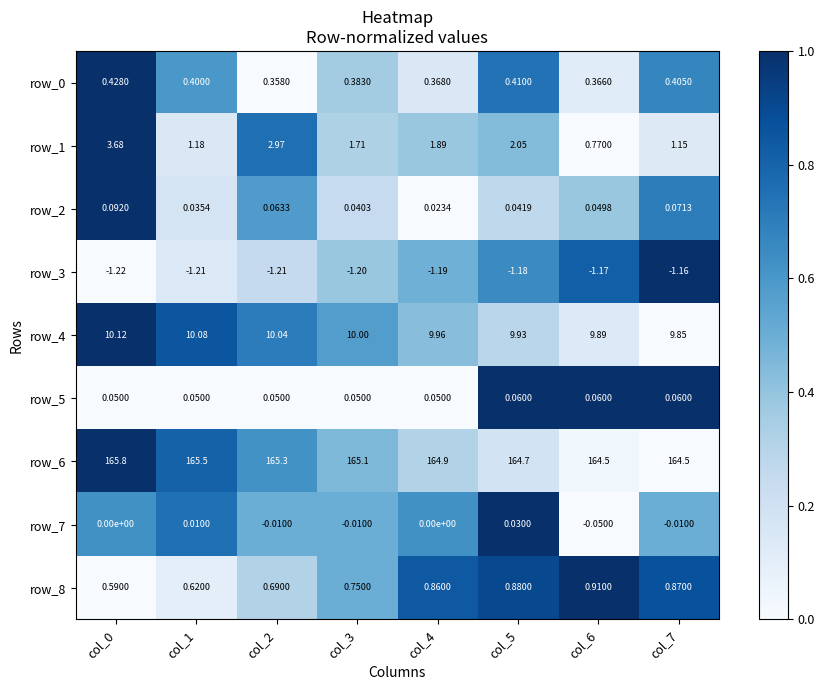

Is the value of row_8 at col_2 greater than the value of row_4 at col_5?

No